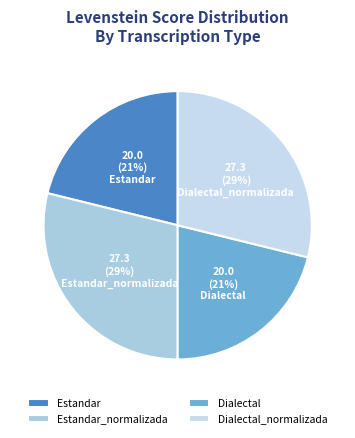

Which has a higher value, Estandar_normalizada or Dialectal?

Estandar_normalizada